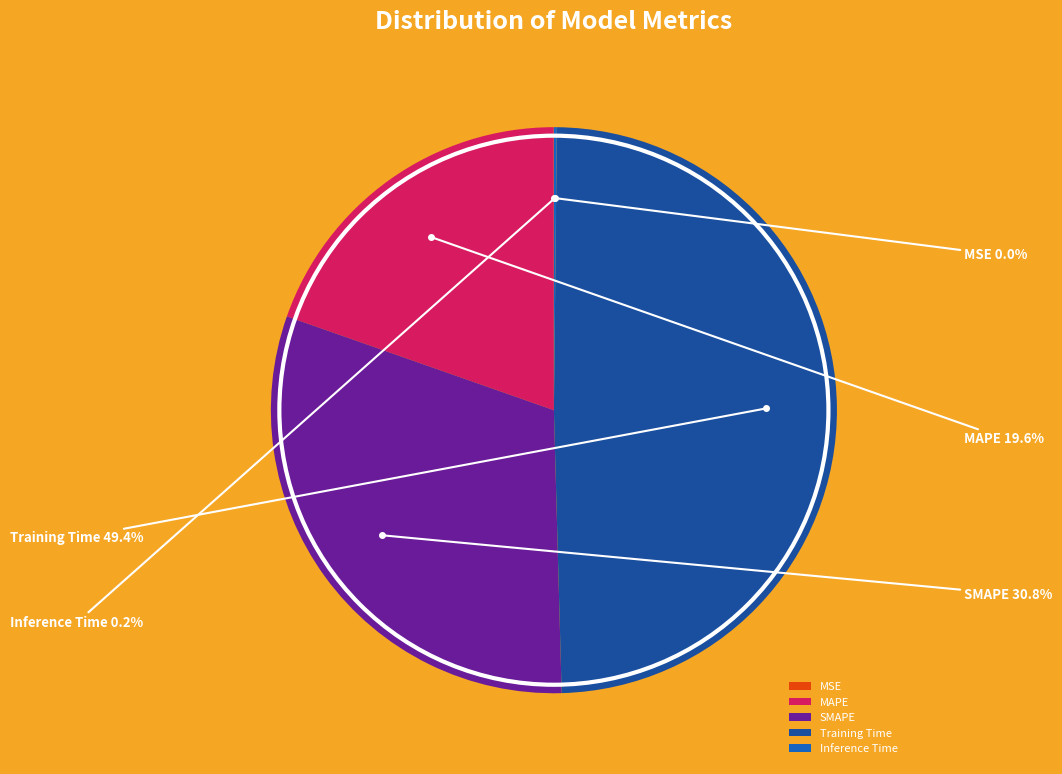

What is the largest slice in the pie chart?

Training Time